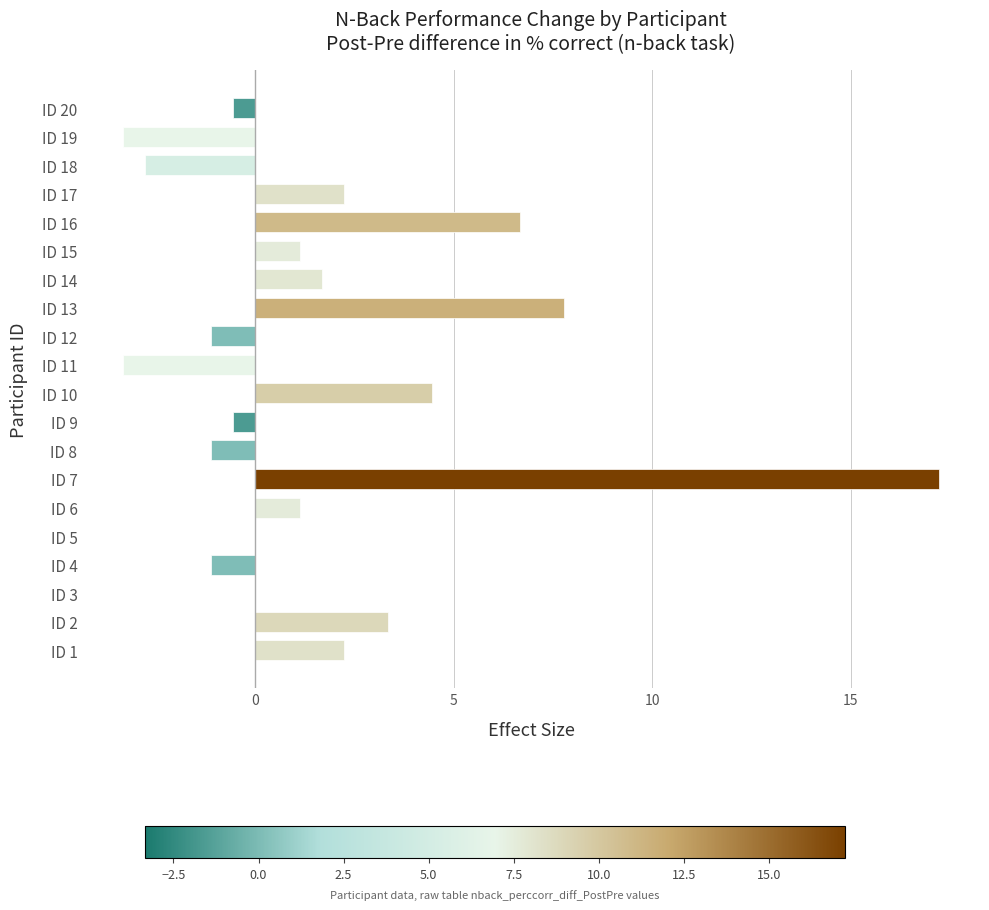

How many distinct data groups are displayed?

1